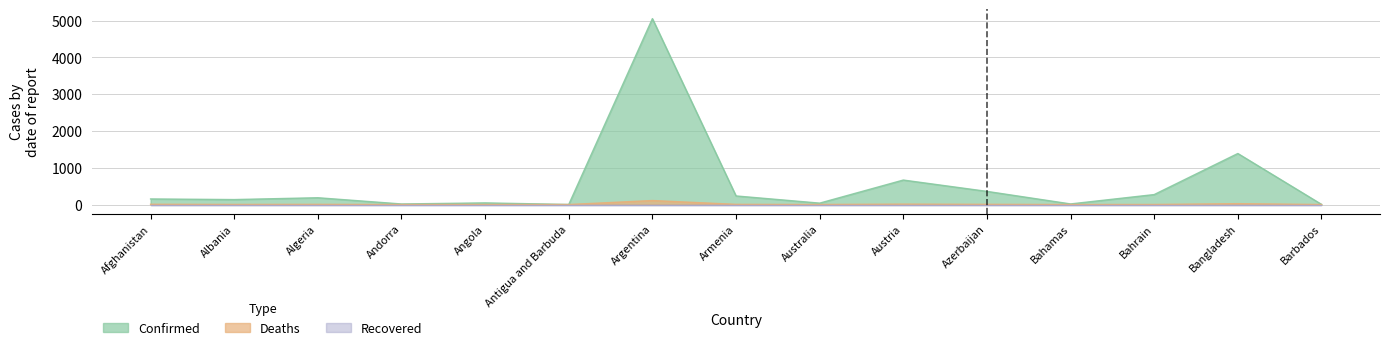

Where is the first local maximum for Deaths?

Algeria